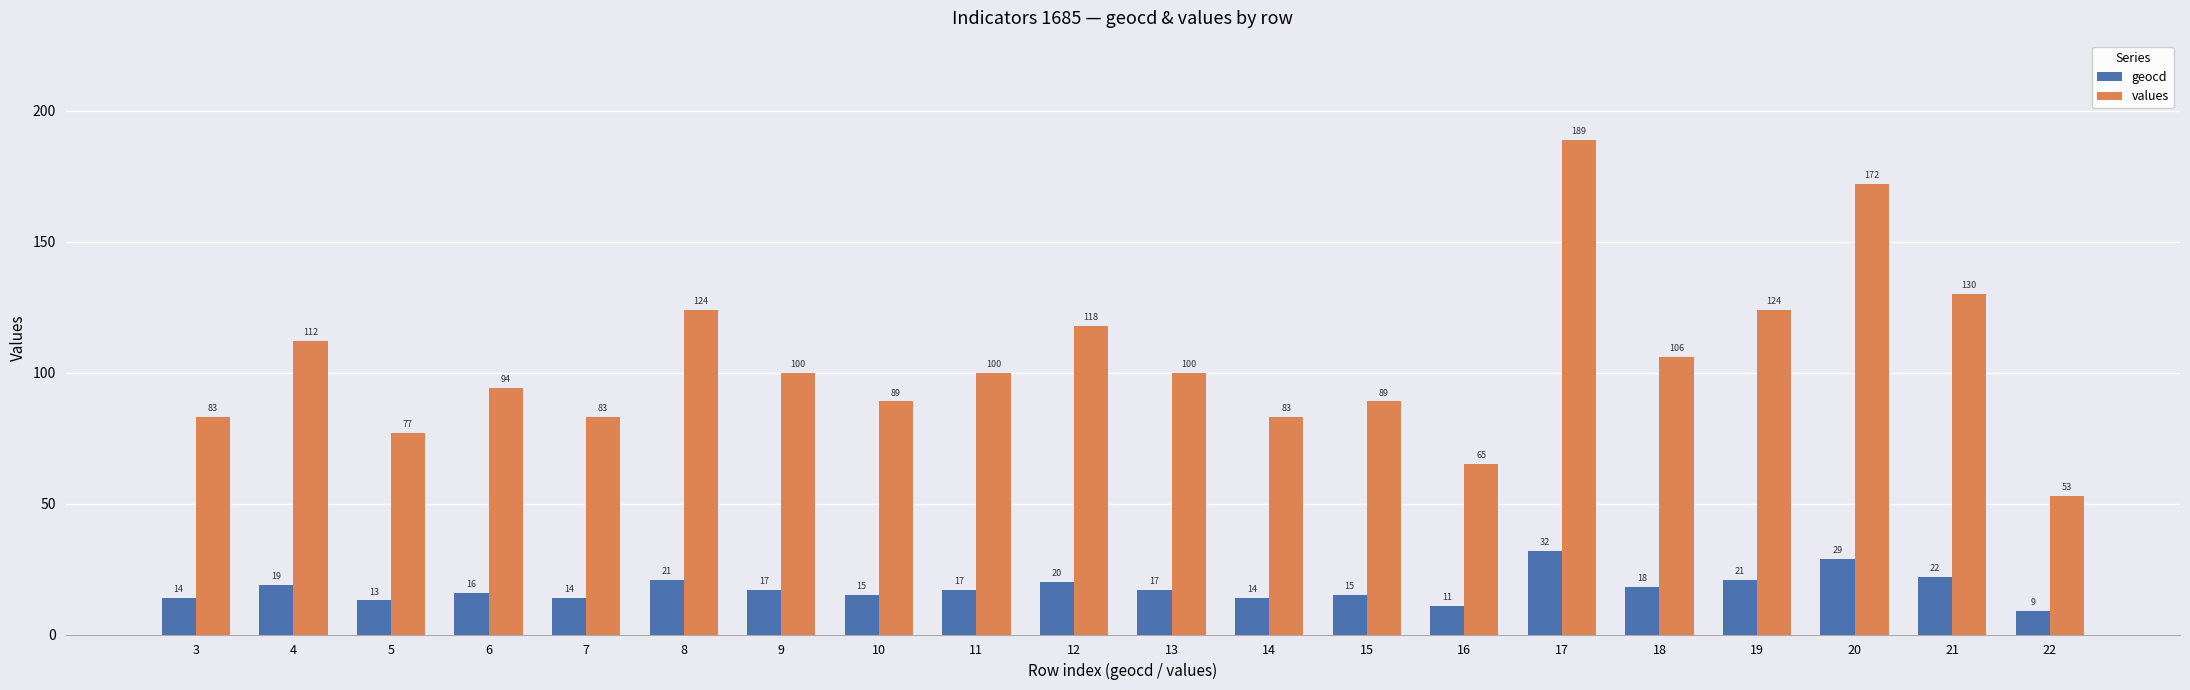

Are the bars grouped side by side (vs. stacked)?

Yes